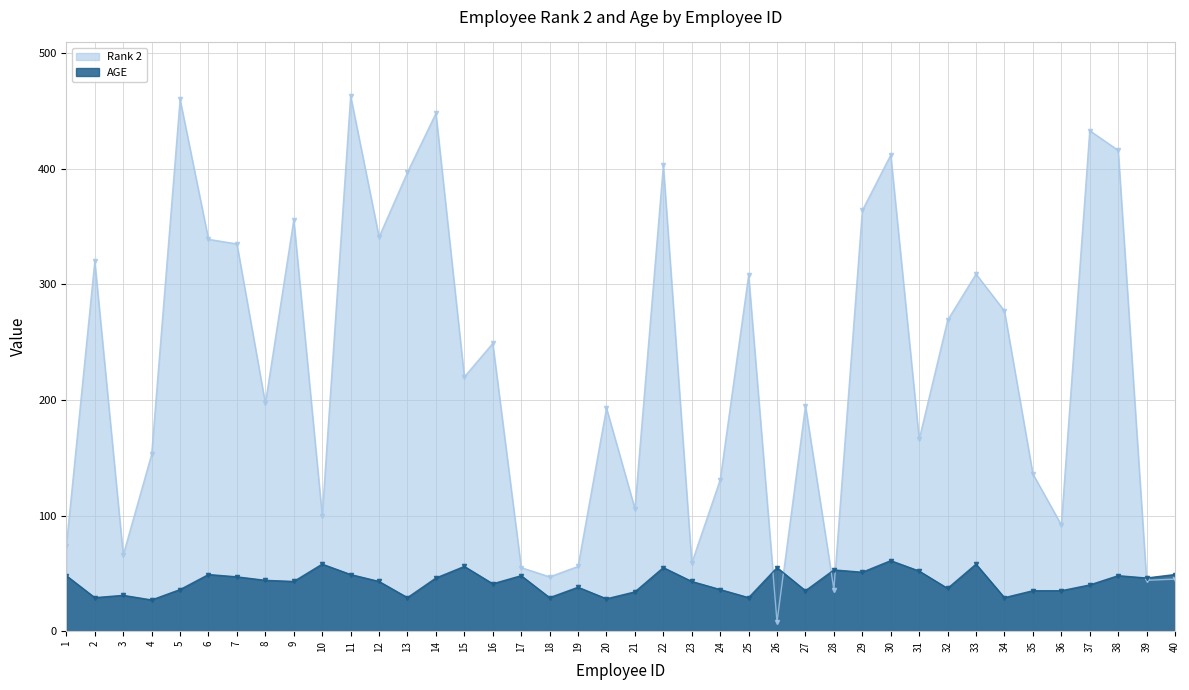

Reading left to right, list all the values displayed in this chart.

Rank 2: 74	320	66	153	460	339	335	197	356	100	463	341	397	448	220	249	55	47	56	193	106	403	59	131	308	8	195	36	364	412	166	269	309	277	136	92	433	416	44	45
AGE: 48	29	31	27	36	49	47	44	43	58	49	43	29	46	56	41	48	29	38	28	34	55	43	36	29	55	35	53	51	61	52	37	58	29	35	35	40	48	46	49